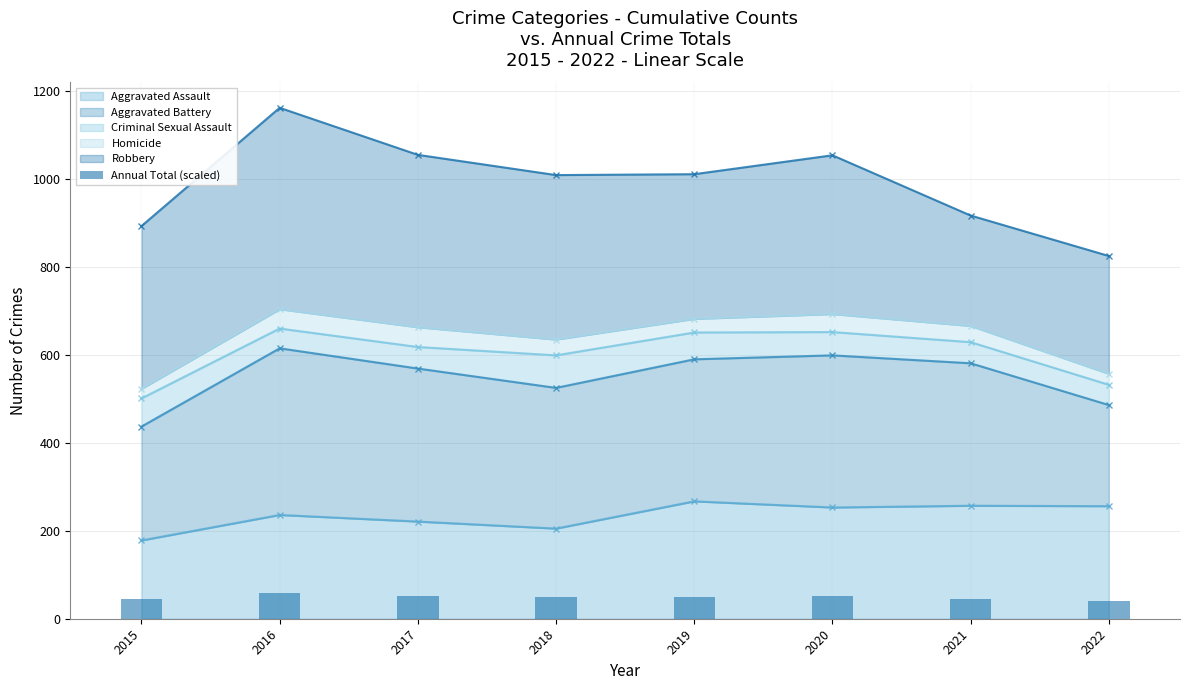

What is the change in value from 2021 to 2022?

-4.6